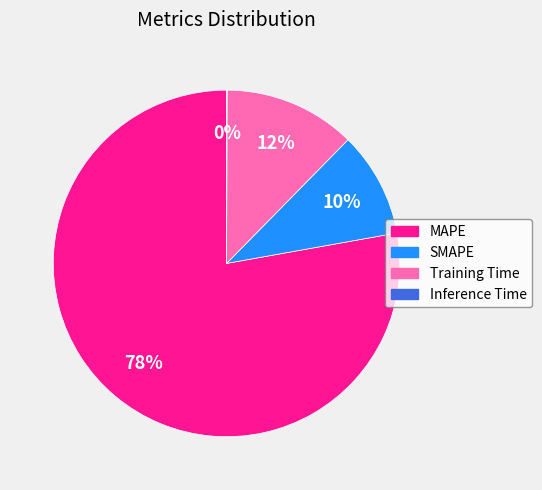

True or false: MAPE accounts for 78% of the total.

True